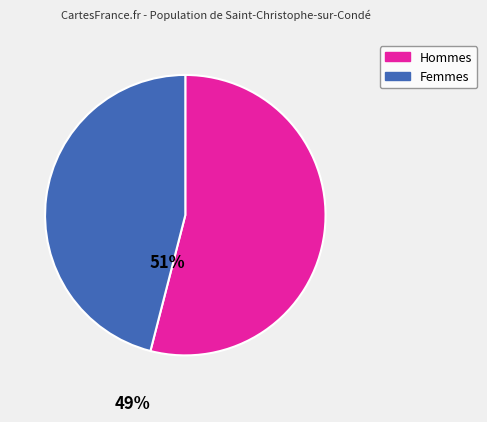

Is it true that Hommes is 54% of the pie?

True